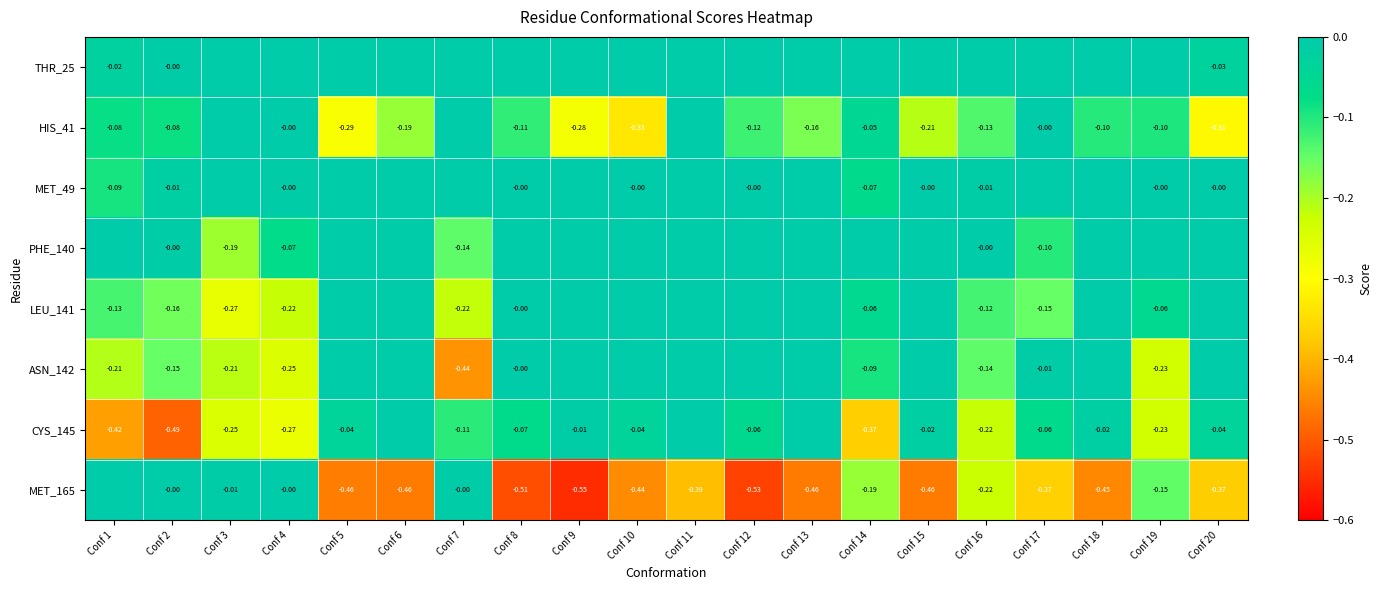

What is the spread (max minus min) of values at Conf 4?

0.3